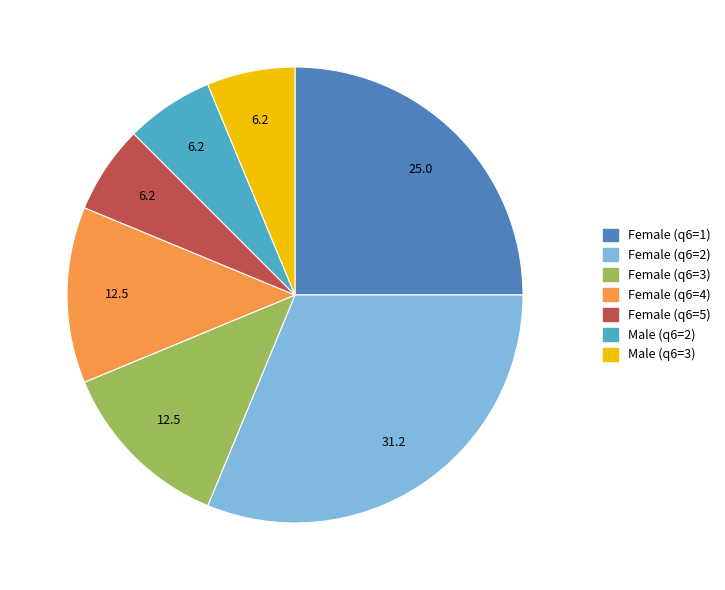

Does any single category account for the majority?

No